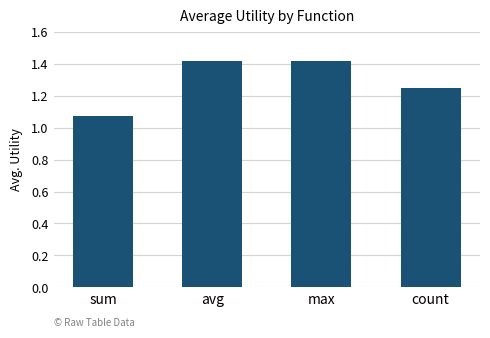

What is the label of the 1st bar from the right?

count